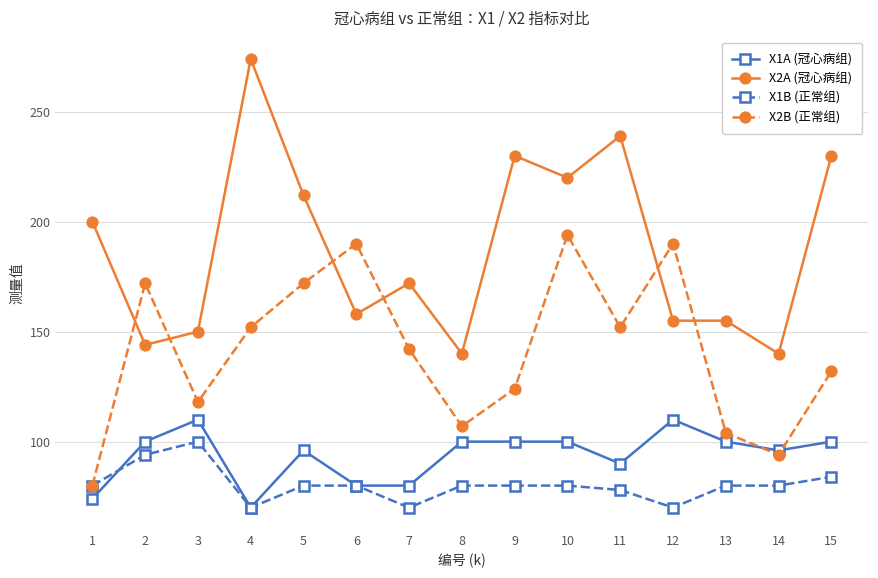

How many data points does each series have?

15